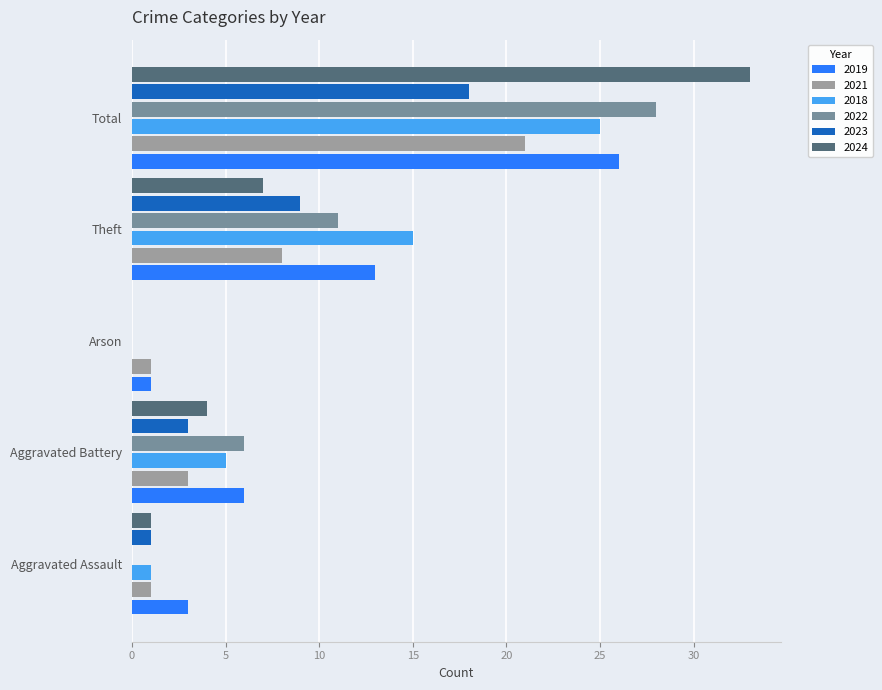

At which category is the sum across all series the highest?

Total